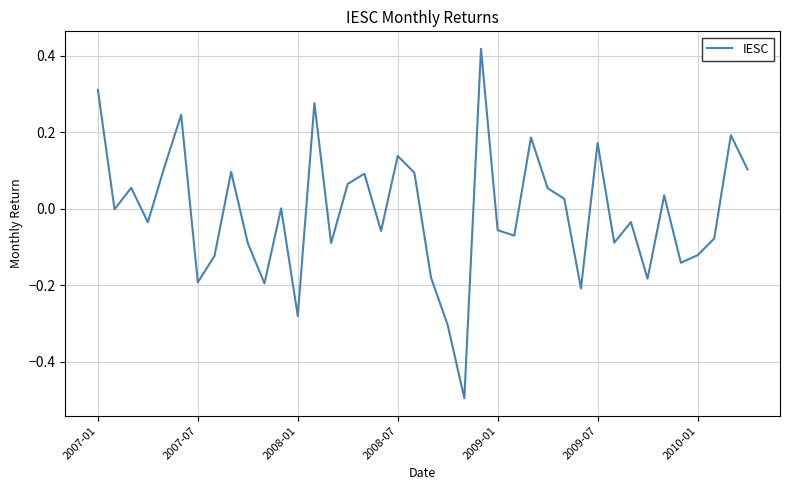

What is the minimum value shown in the chart?

-0.5